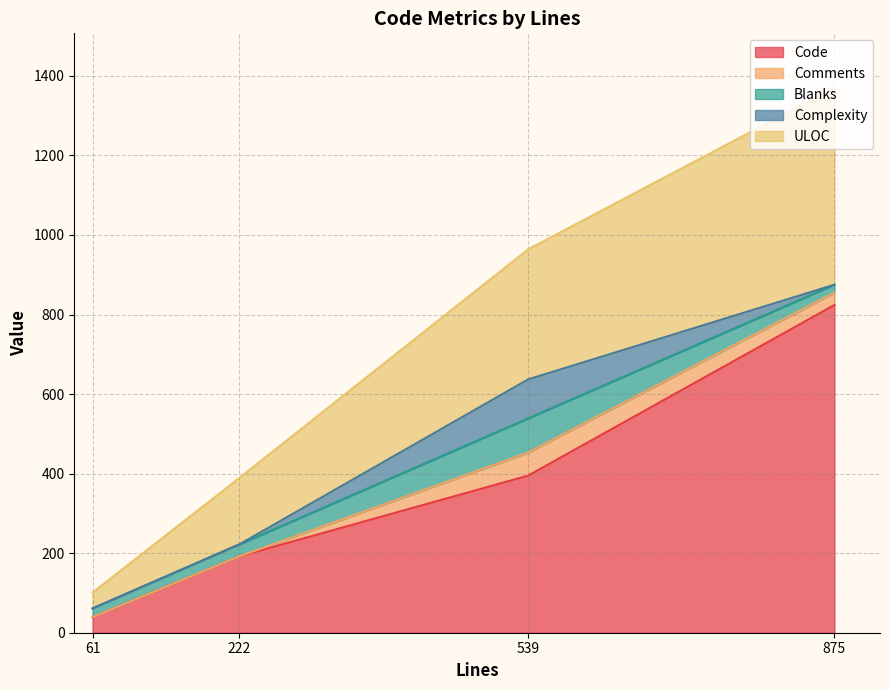

What is the sum of all Comments values?

89